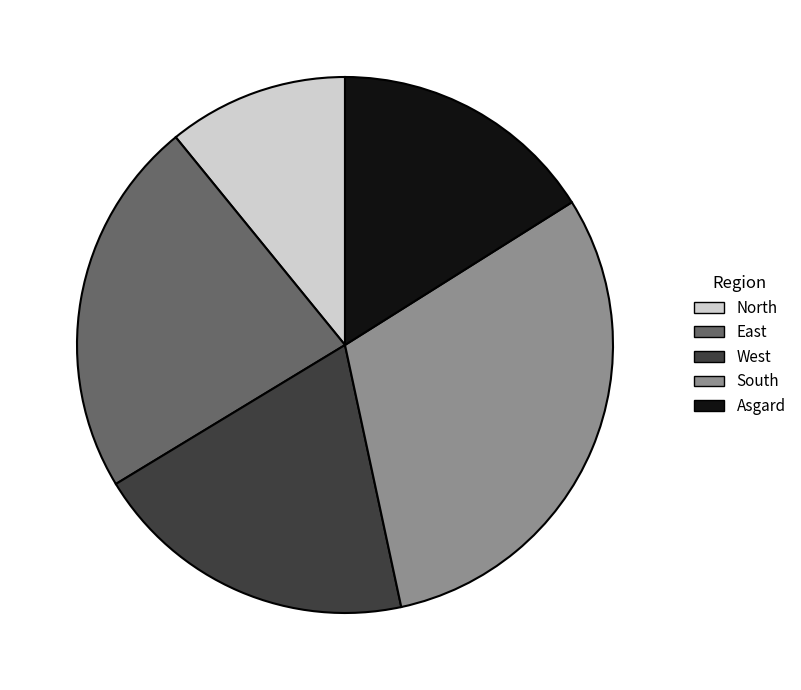

Rank the categories by value from lowest to highest.

North, Asgard, West, East, South